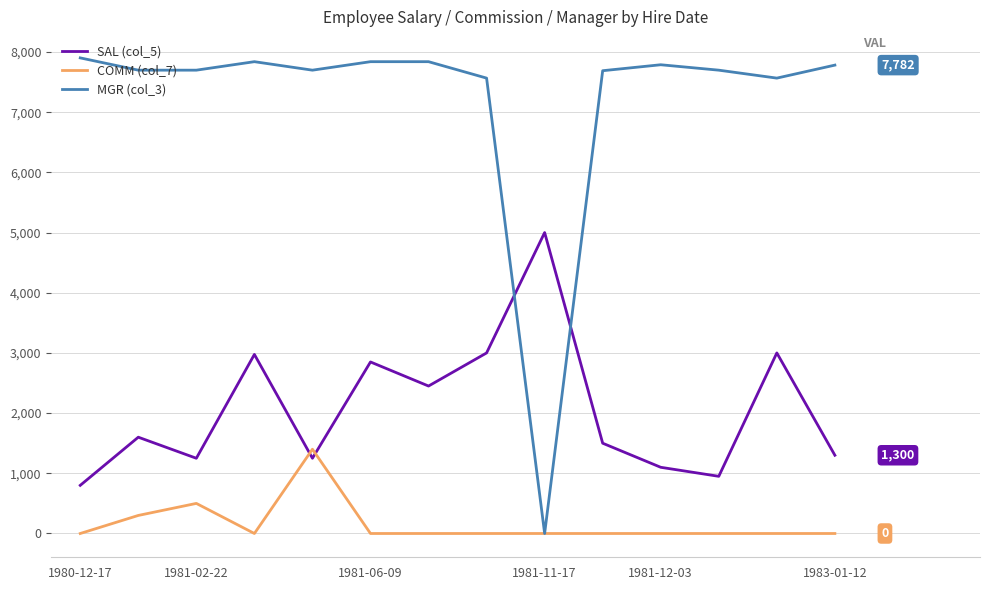

List the series in order of their overall mean, highest first.

MGR (col_3), SAL (col_5), COMM (col_7)